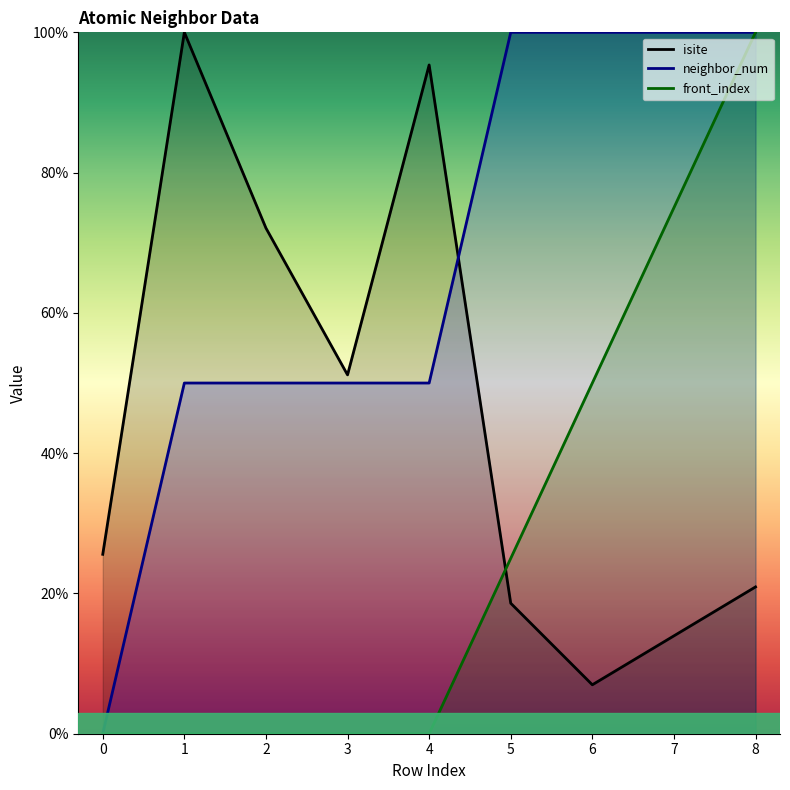

True or false: front_index and neighbor_num cross at least once.

False